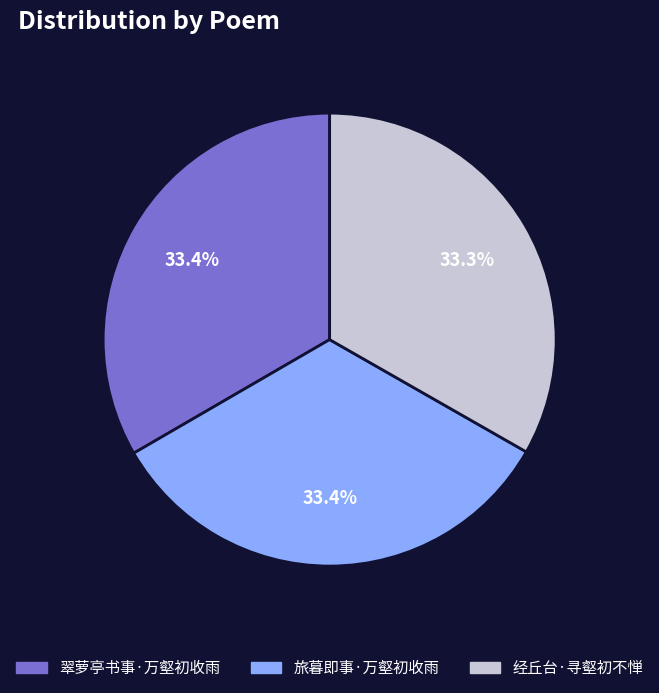

To the nearest percent, what percentage of the pie is 翠萝亭书事·万壑初收雨?

33%